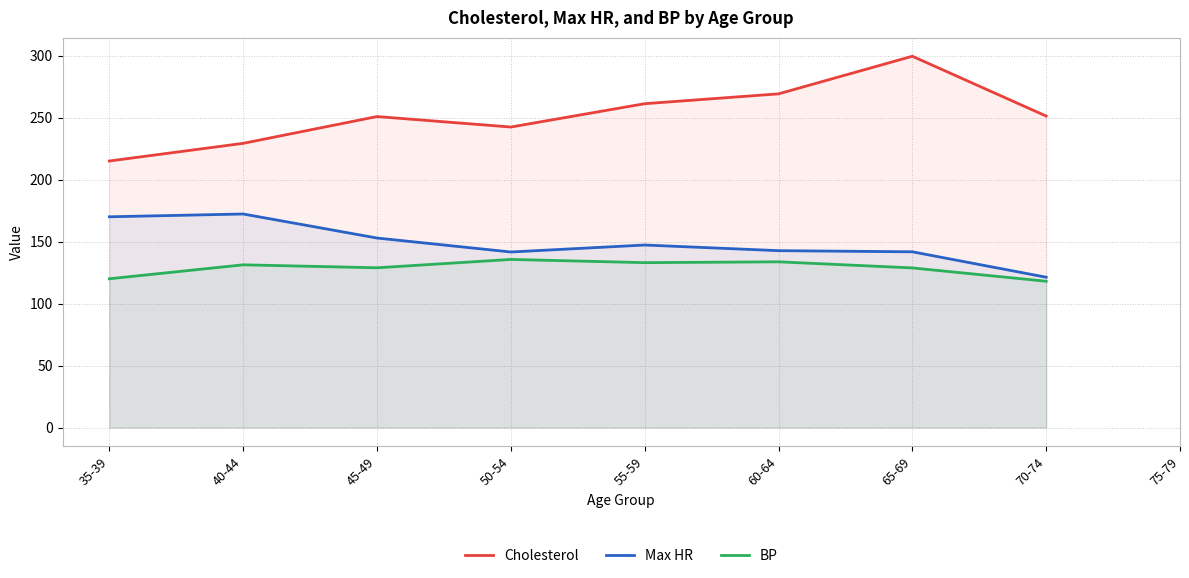

True or false: Cholesterol has more than 0 points higher than both neighbors.

True